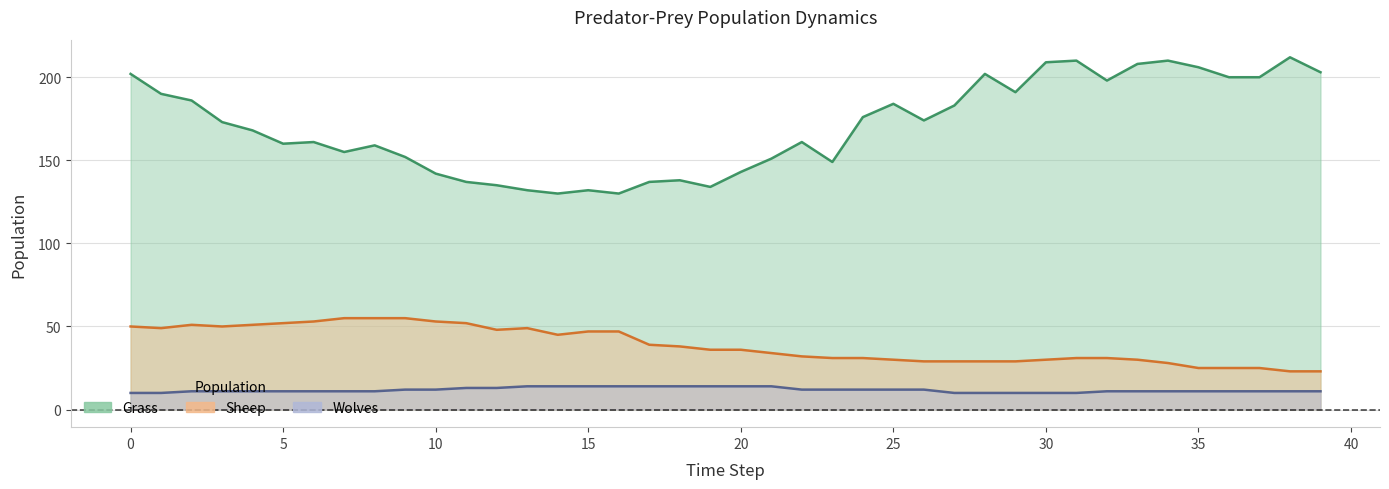

How many lines are shown in the chart?

3